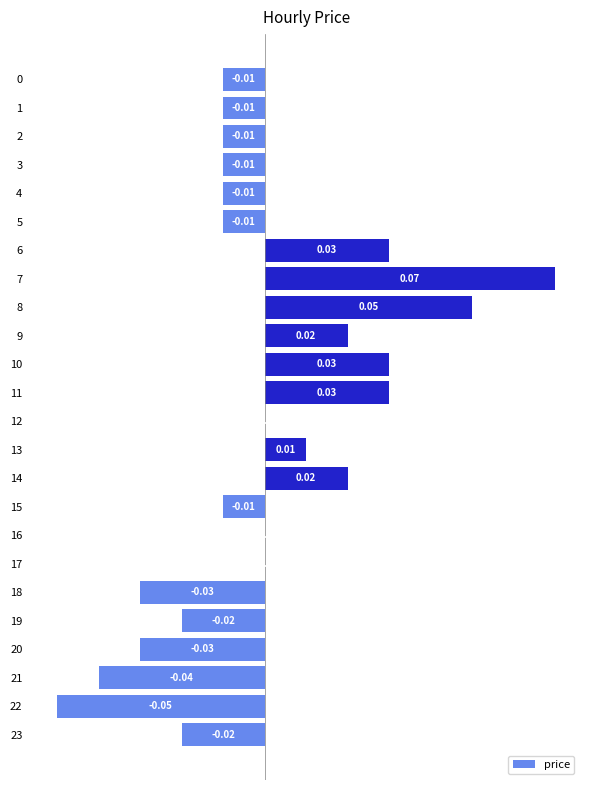

How many data points does each series have?

24